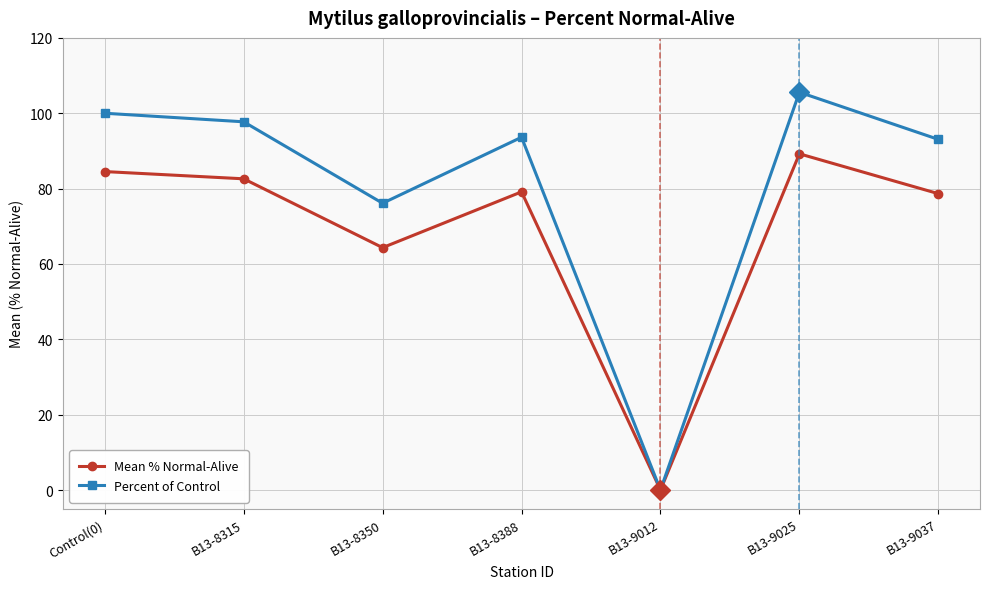

How many data points does each series have?

7